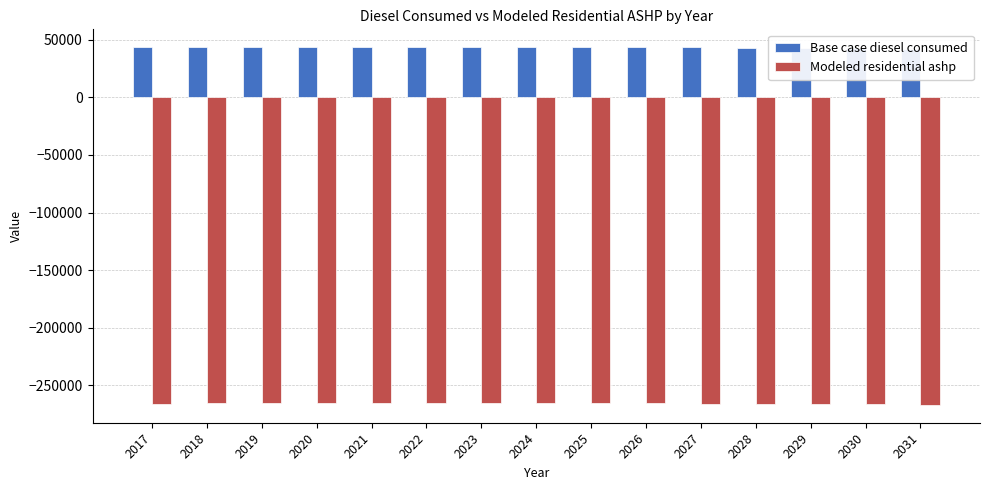

Reading left to right, list all the values displayed in this chart.

Base case diesel consumed: 43255.8	43490.3	43490.3	43490.3	43490.3	43490.3	43490.3	43490.3	43490.3	43490.3	43255.8	43021.3	43021.3	42786.8	42317.8
Modeled residential ashp: -266012.5	-265778.0	-265778.0	-265778.0	-265778.0	-265778.0	-265778.0	-265778.0	-265778.0	-265778.0	-266012.5	-266247.0	-266247.0	-266481.5	-266950.5